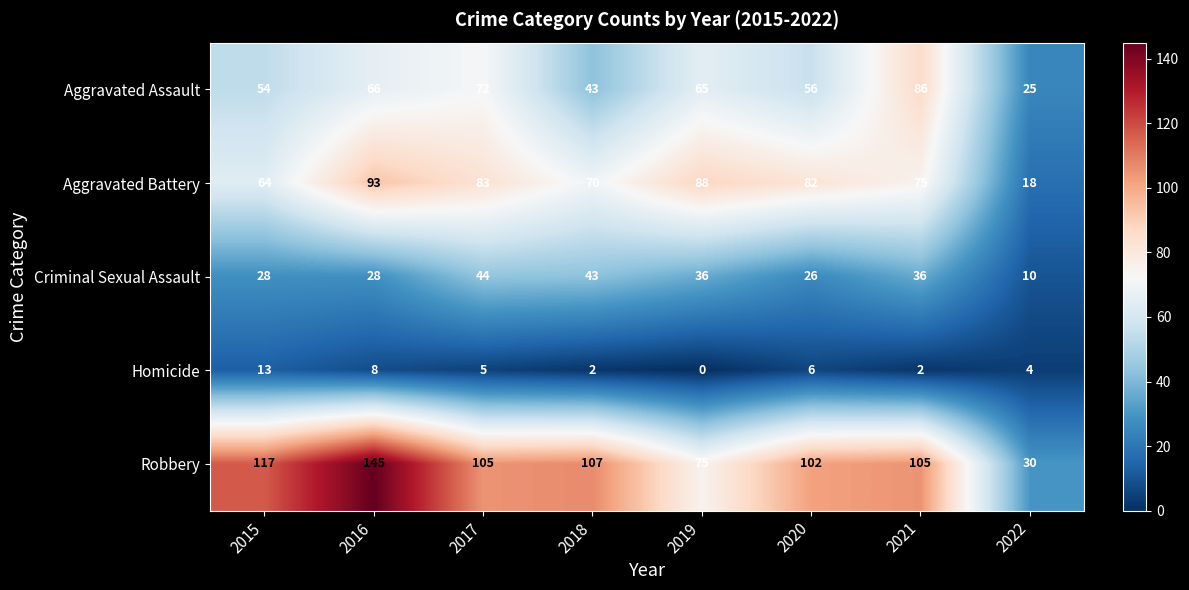

The value of Aggravated Battery at 2021 is 75. True or false?

True